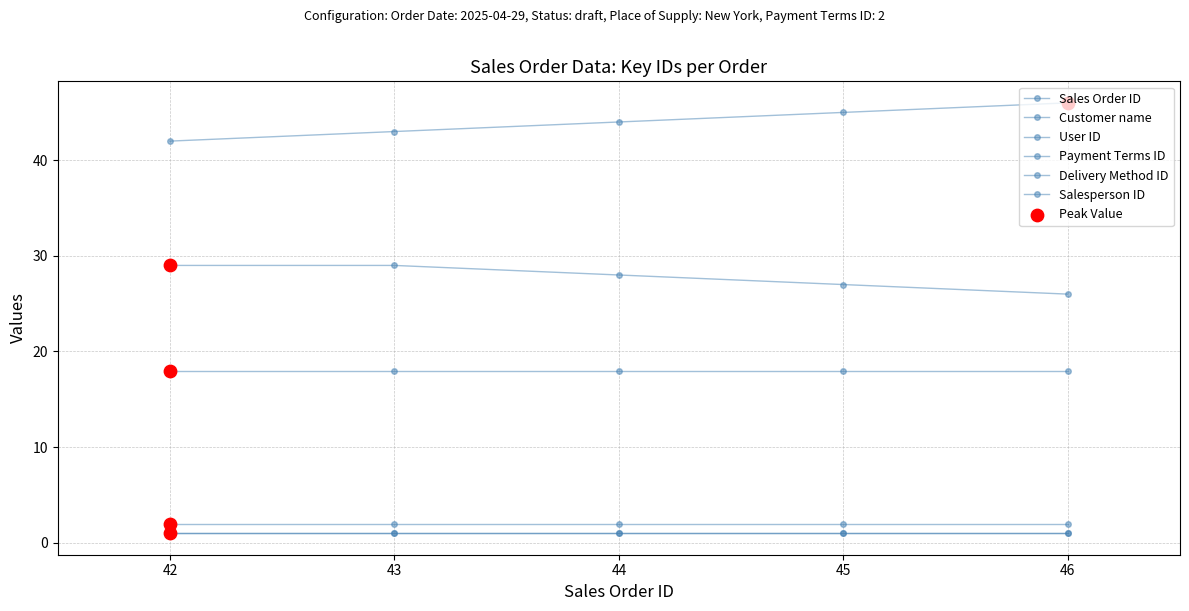

At how many categories does at least one series exceed 14?

5